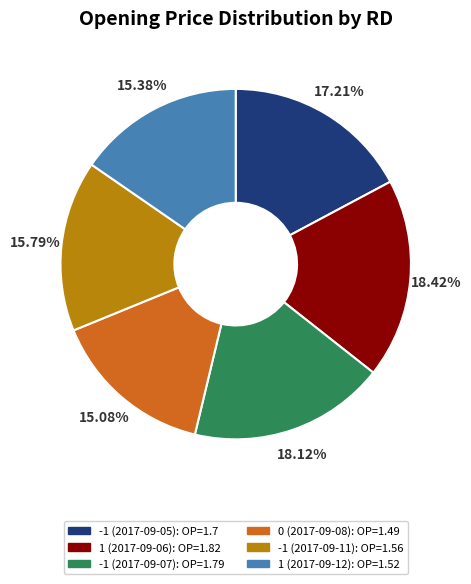

Is there any slice that represents more than half of the pie?

No